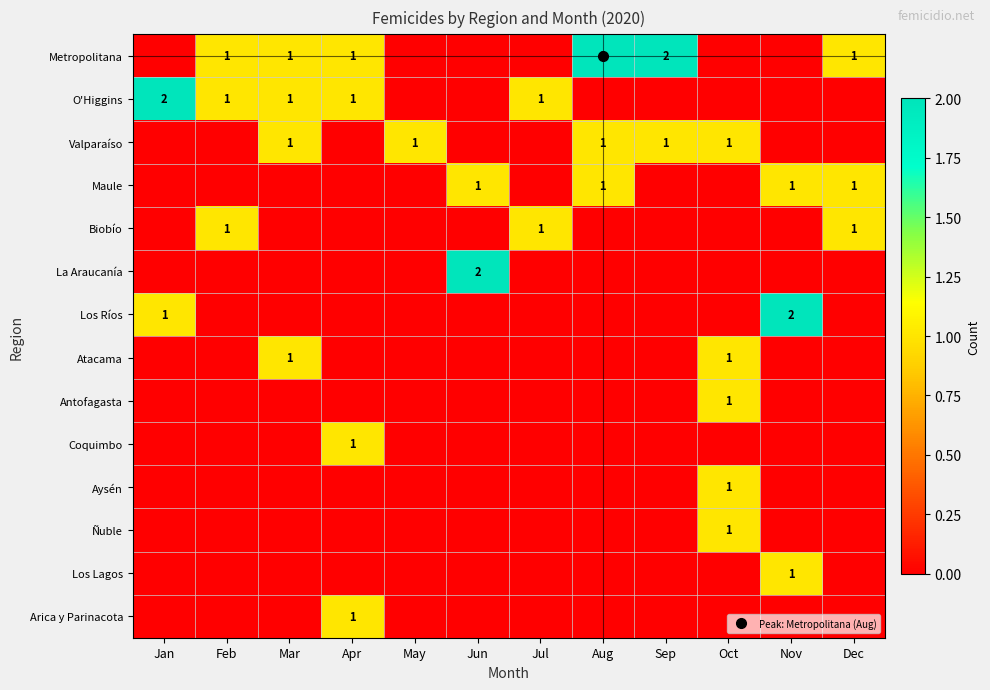

Rank the categories by Arica y Parinacota value from lowest to highest.

Jan, Feb, Mar, May, Jun, Jul, Aug, Sep, Oct, Nov, Dec, Apr